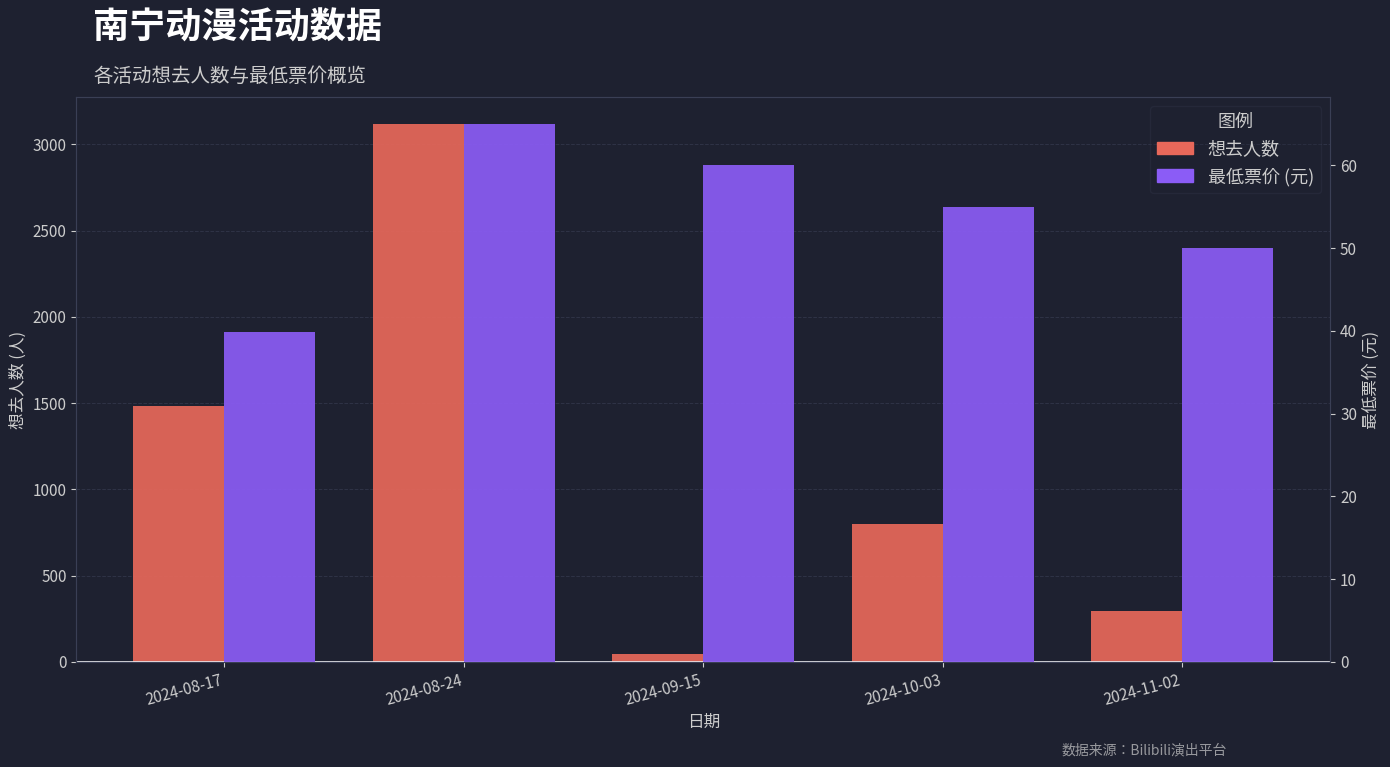

What is the difference between the second highest and second lowest values in the 最低票价 (元) series?

10.0